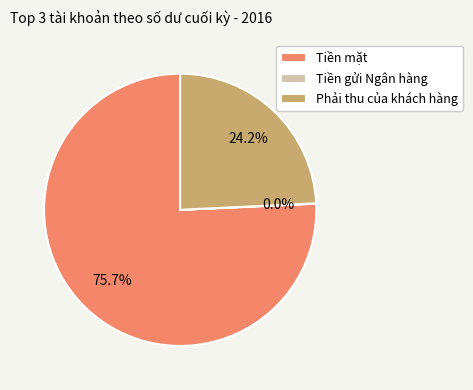

Is Tiền mặt the majority of the pie?

Yes